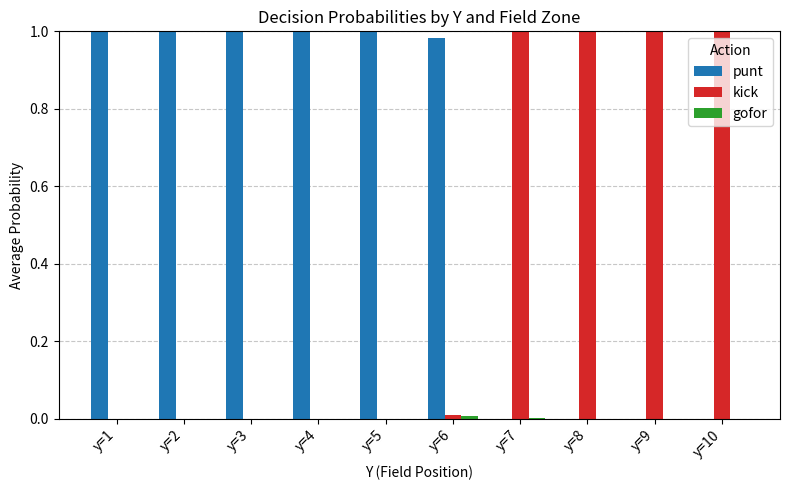

The punt series shows -0.4 at y=7. True or false?

False